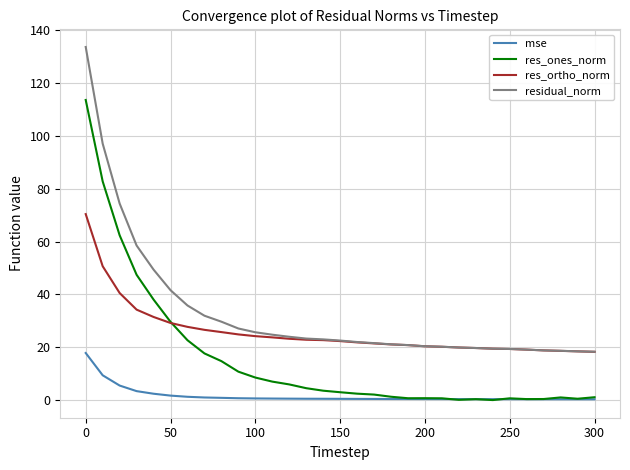

What is the difference between the second highest and second lowest values in the res_ones_norm series?

82.6